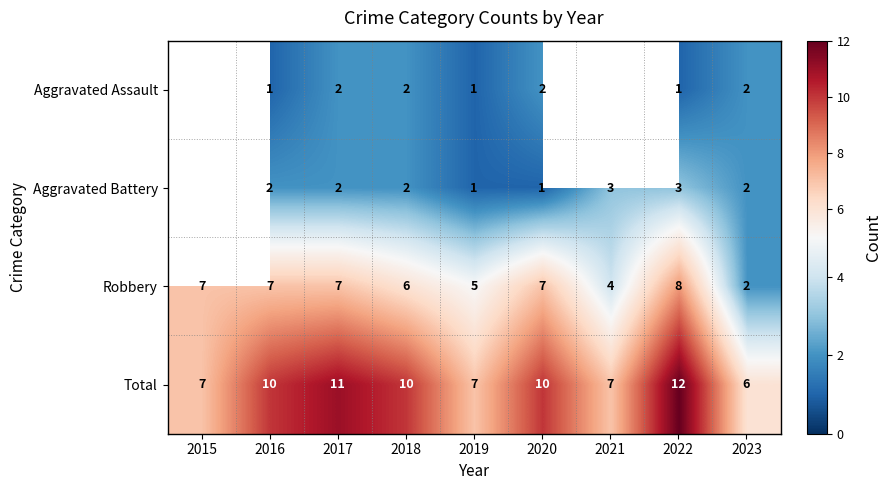

The Aggravated Battery series shows 3 at 2017. True or false?

False